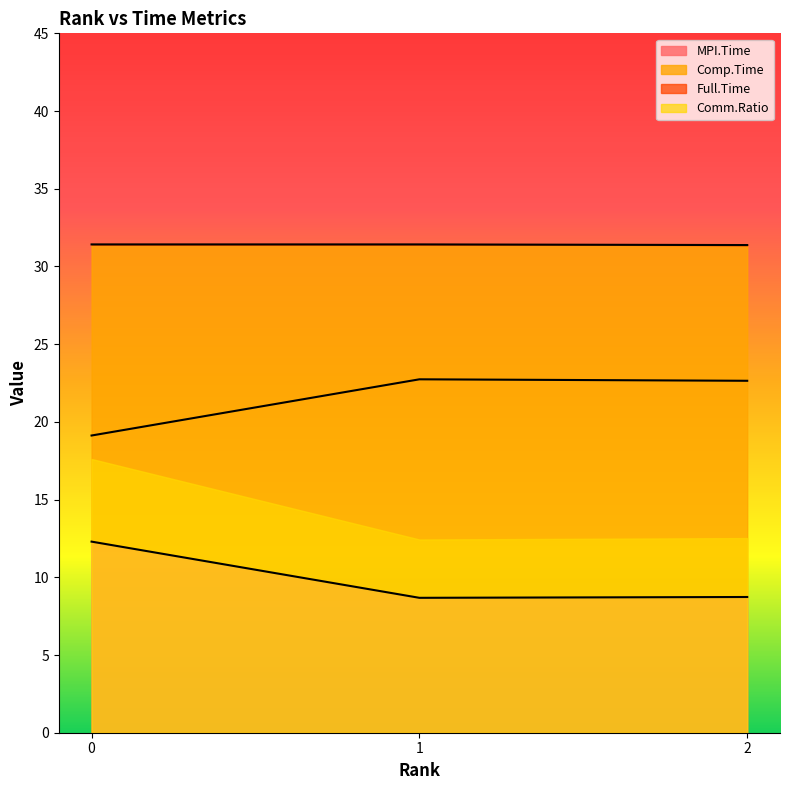

Reading left to right, list all the values displayed in this chart.

MPI.Time: 0=12.3	1=8.7	2=8.7
Full.Time: 0=31.4	1=31.4	2=31.4
Comp.Time: 0=19.1	1=22.7	2=22.6